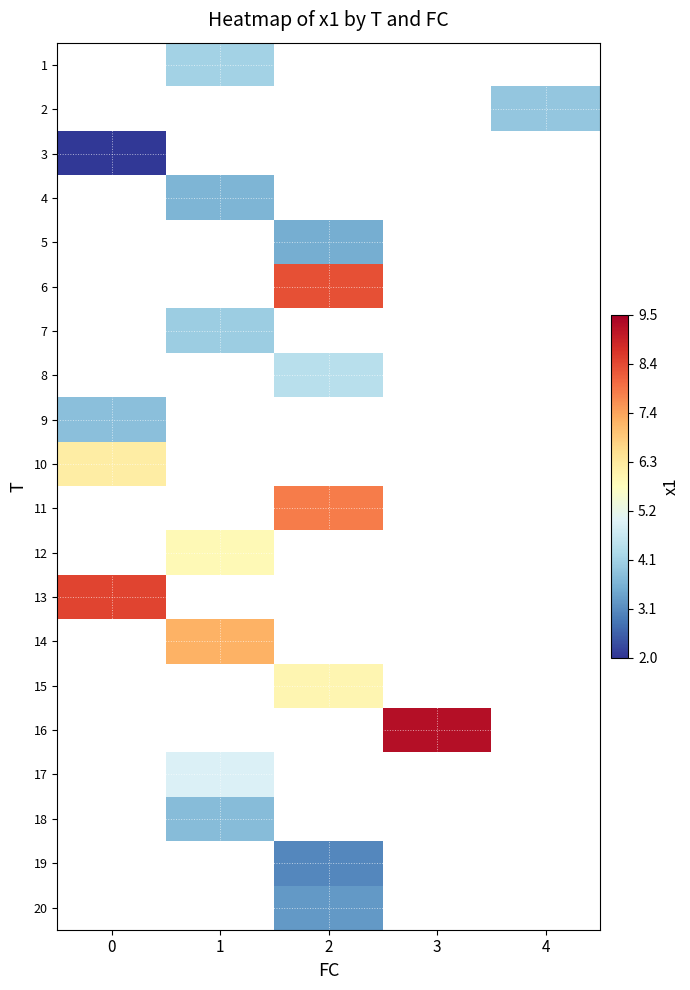

At which category does the chart reach its peak across all series?

3